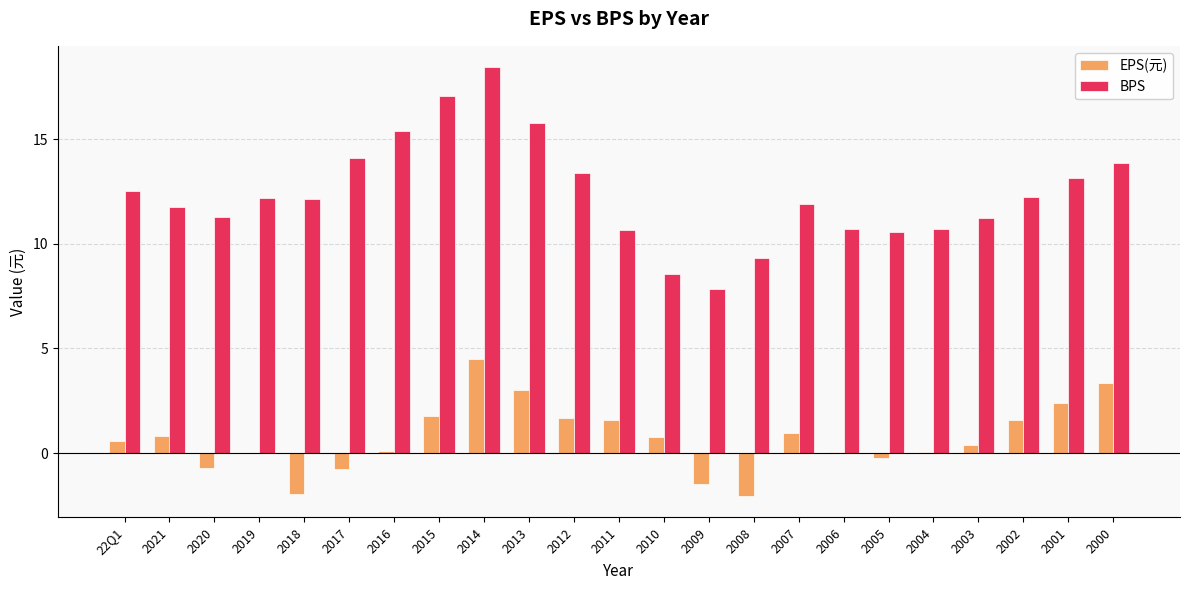

What is the sum of the BPS values at 2008 and 2020?

20.6